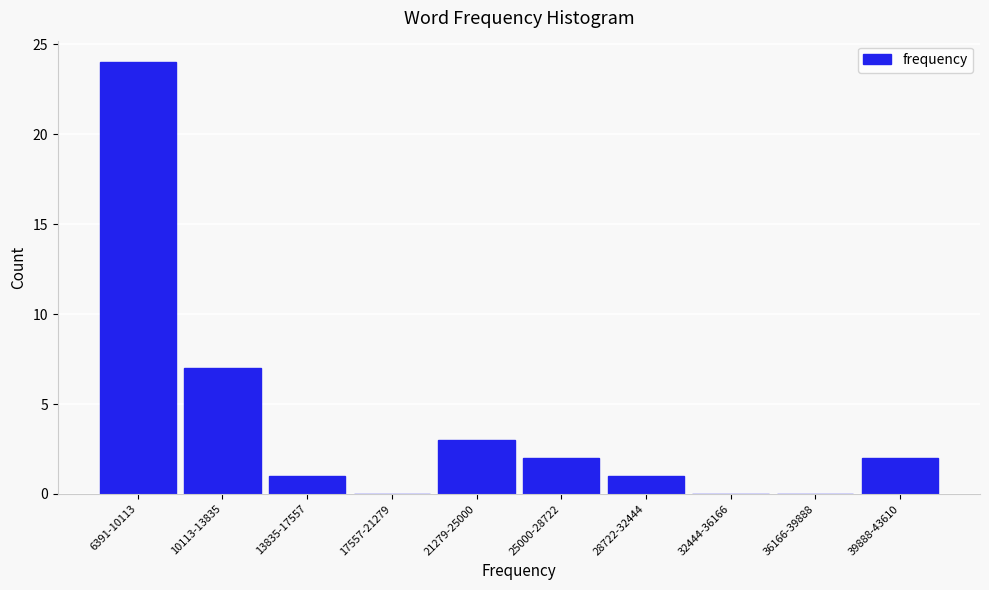

Reading left to right, transcribe all the data shown in this chart.

6391-10113=24	10113-13835=7	13835-17557=1	17557-21279=0	21279-25000=3	25000-28722=2	28722-32444=1	32444-36166=0	36166-39888=0	39888-43610=2